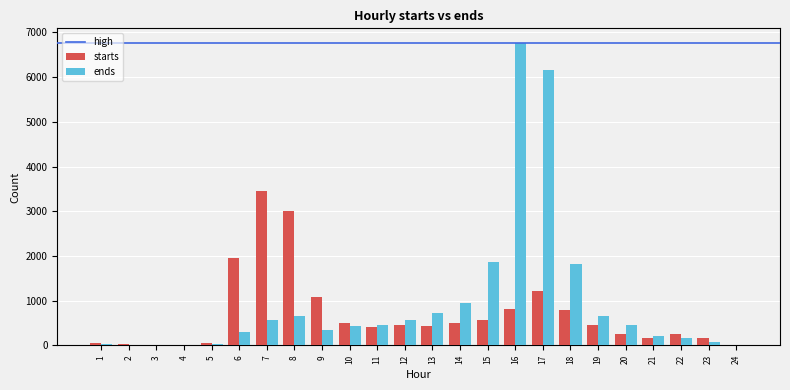

Is the value of ends at 2 greater than the value of starts at 18?

No